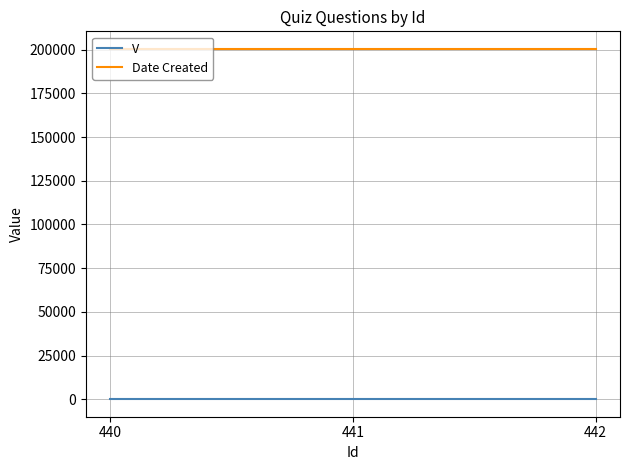

Reading left to right, extract all data points from this chart.

V: 1	1	1
Date Created: 200504	200504	200504